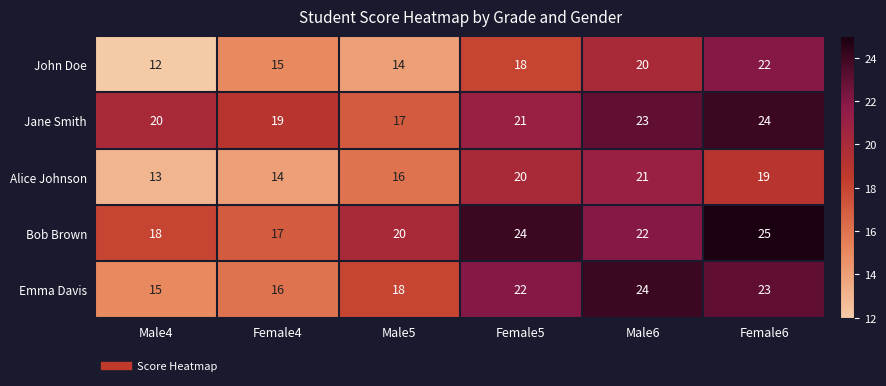

What is the difference between the Jane Smith values at Female6 and Female5?

3